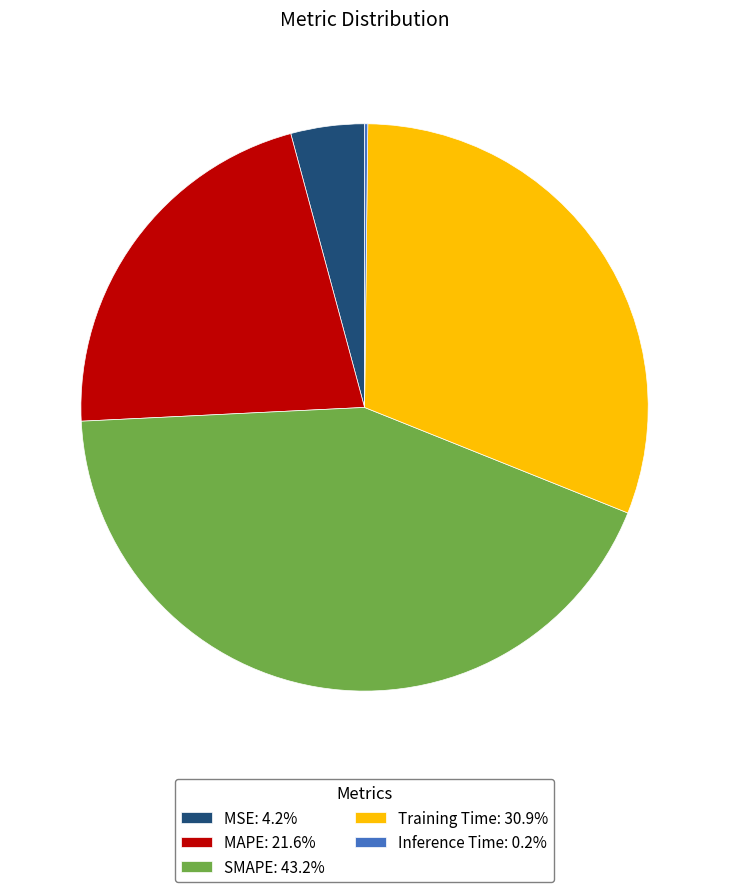

Is there a majority slice in this chart?

No